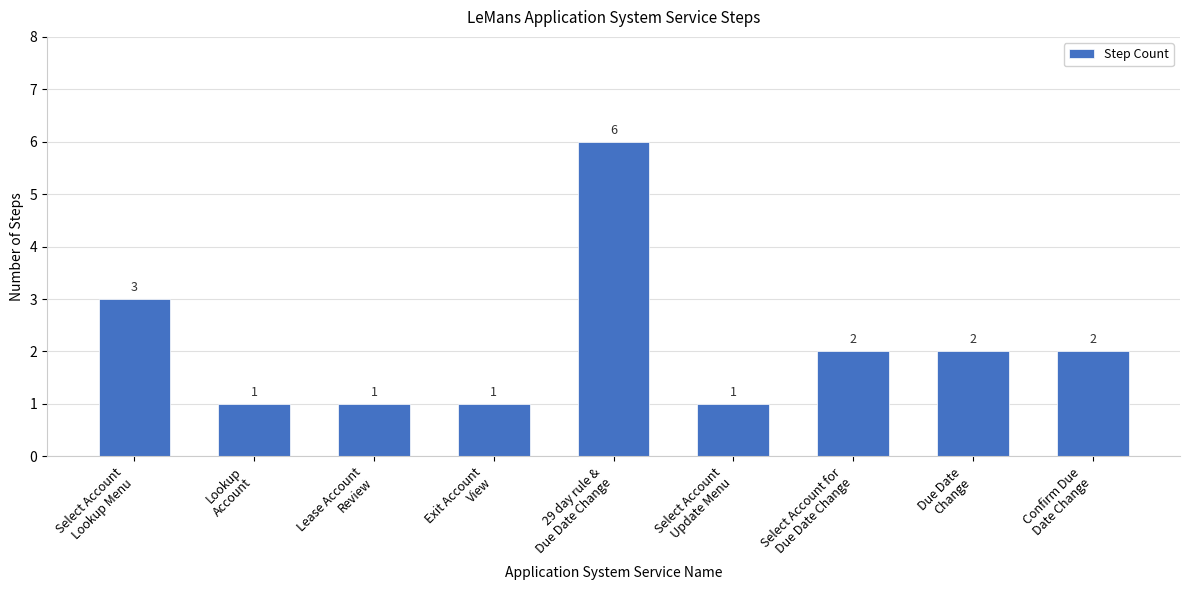

What is the difference between the maximum and minimum values?

5